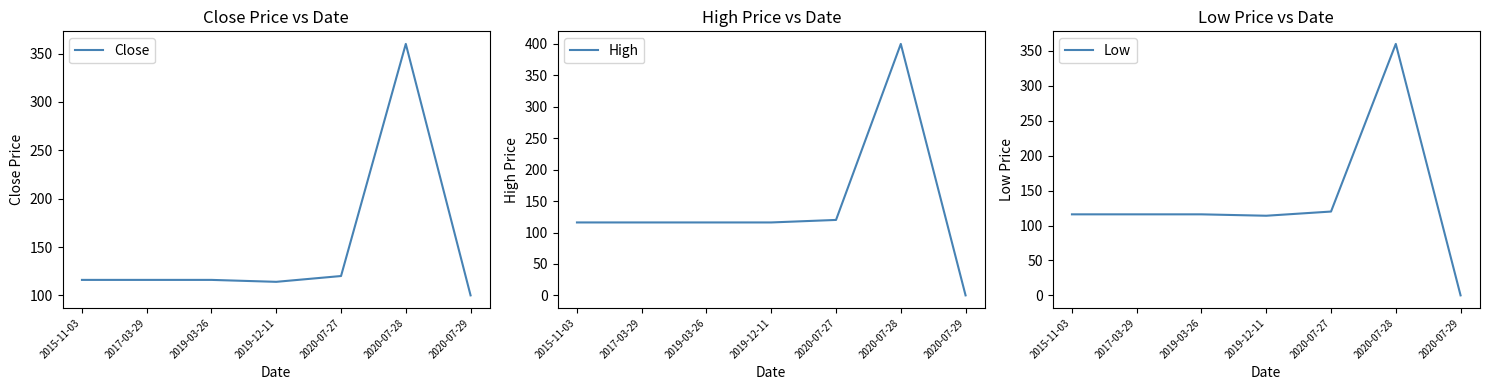

Is this an area chart (filled region under the line)?

No